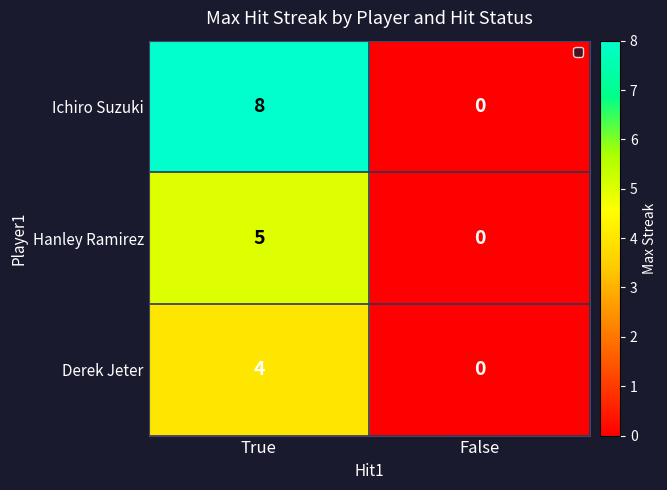

What is the sum of the Hanley Ramirez values at False and True?

5